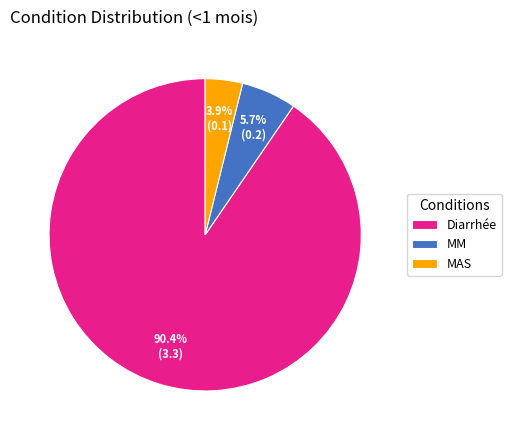

Count the number of slices in the pie.

3